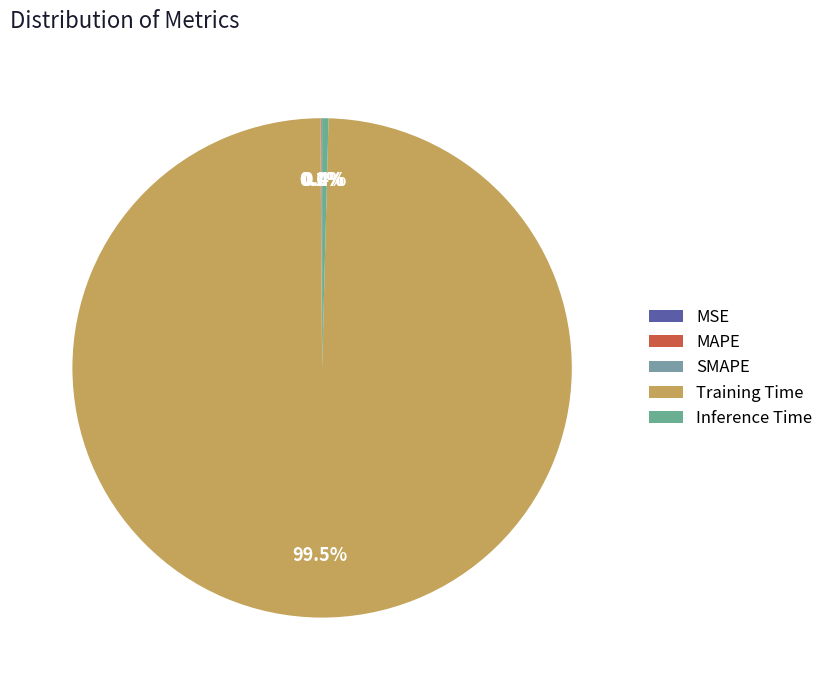

Is Training Time the majority of the pie?

Yes